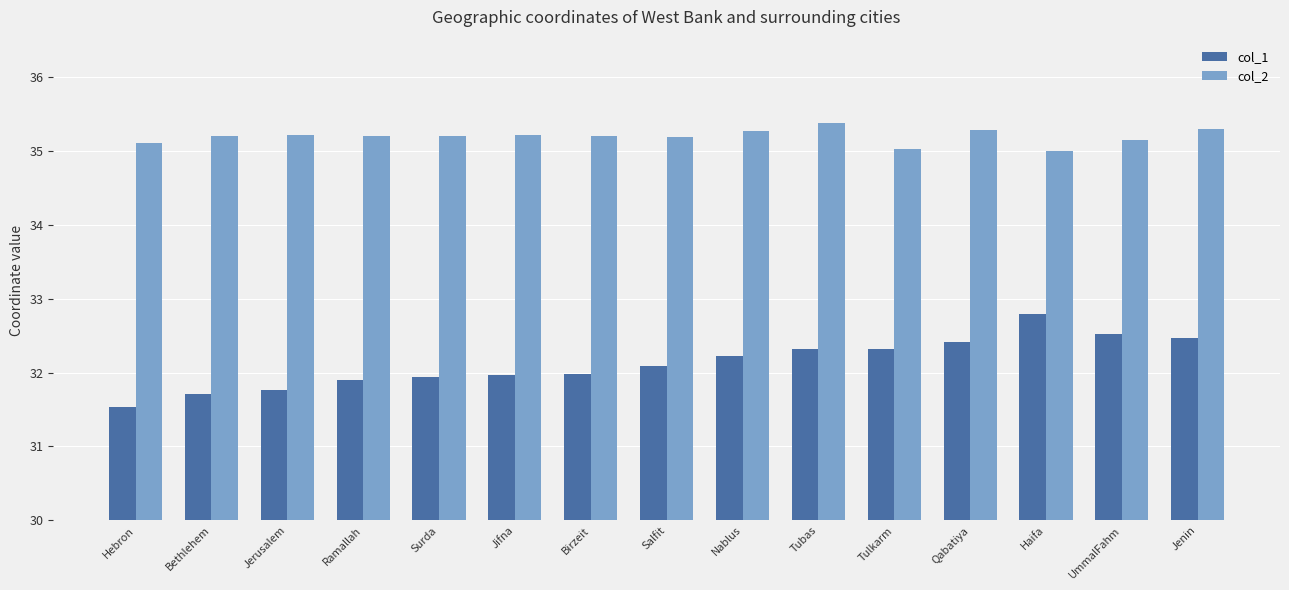

What are all the series names shown in the legend?

col_1, col_2